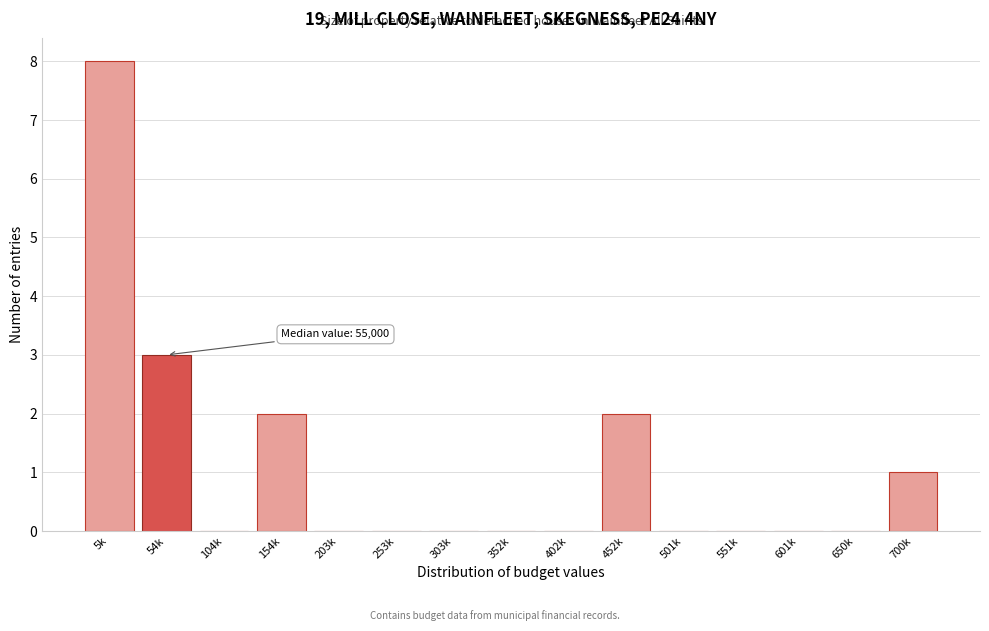

Reading left to right, transcribe all the data shown in this chart.

5k=8	54k=3	104k=0	154k=2	203k=0	253k=0	303k=0	352k=0	402k=0	452k=2	501k=0	551k=0	601k=0	650k=0	700k=1